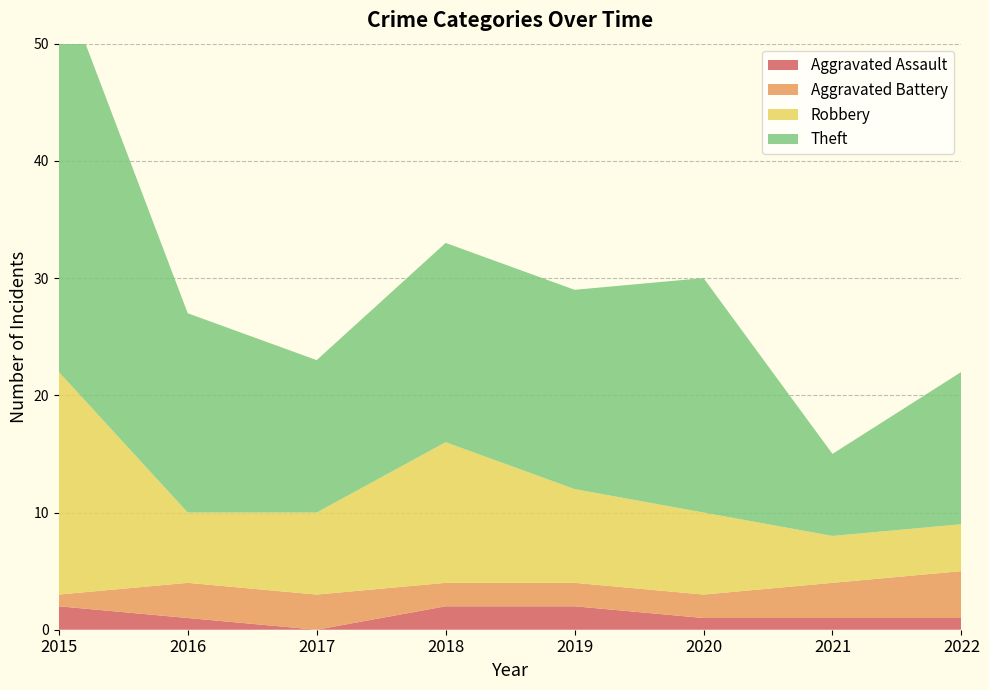

Reading left to right, transcribe all the data shown in this chart.

Aggravated Assault: 2	1	0	2	2	1	1	1
Aggravated Battery: 1	3	3	2	2	2	3	4
Robbery: 19	6	7	12	8	7	4	4
Theft: 34	17	13	17	17	20	7	13